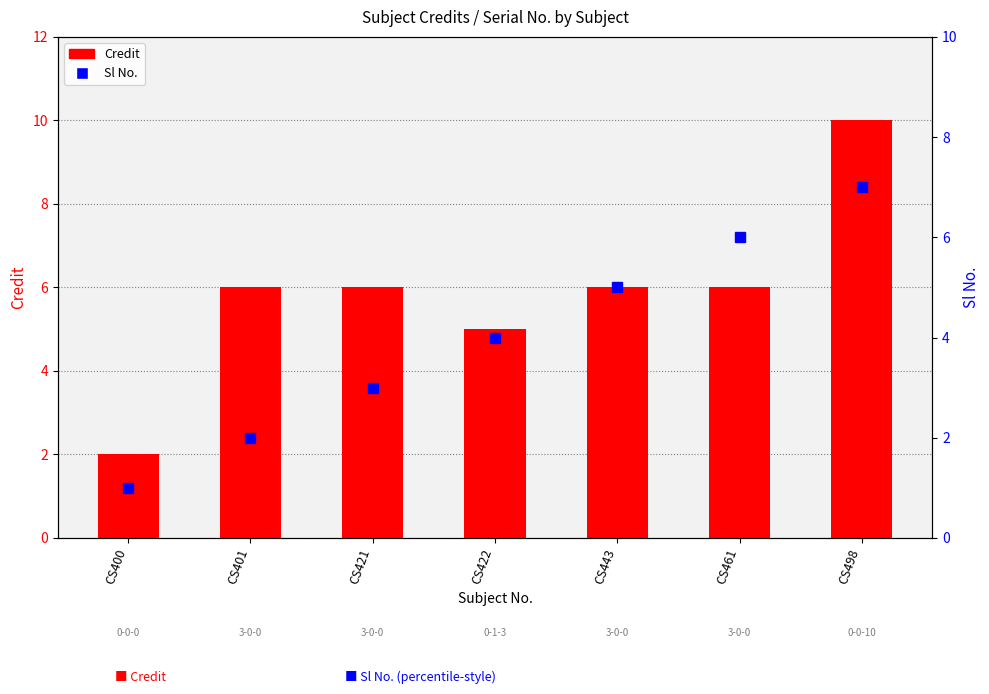

Which label corresponds to the largest value in the chart?

CS498